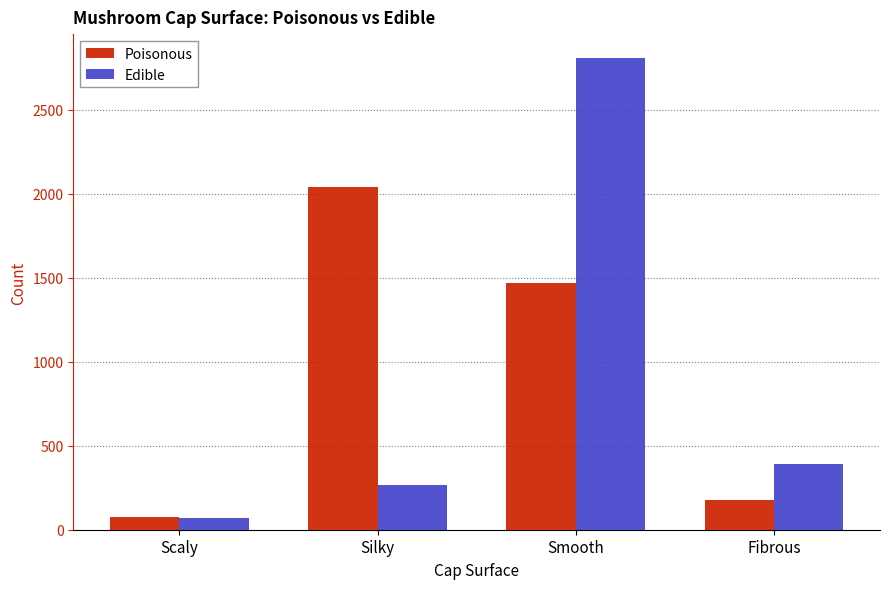

Is it true that Poisonous equals 2039 at Silky?

True